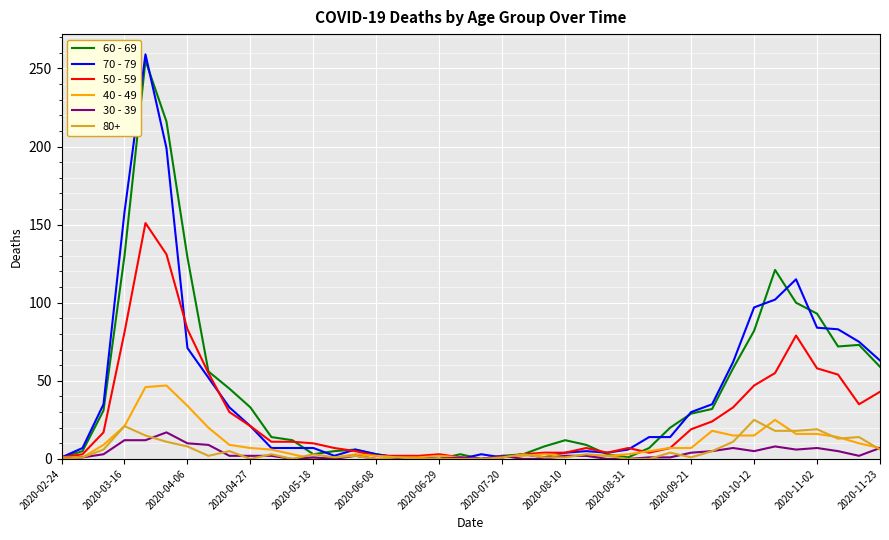

What is the greatest value displayed?

259